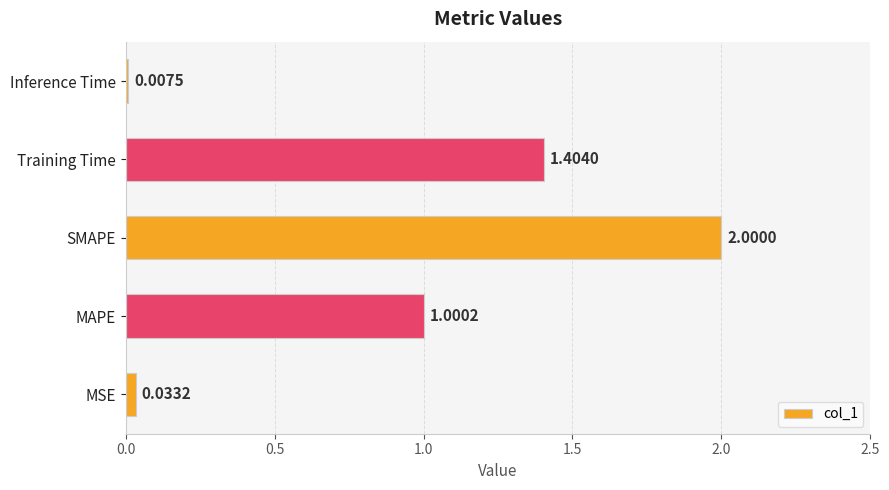

List the labels in order of value, largest first.

SMAPE, Training Time, MAPE, MSE, Inference Time